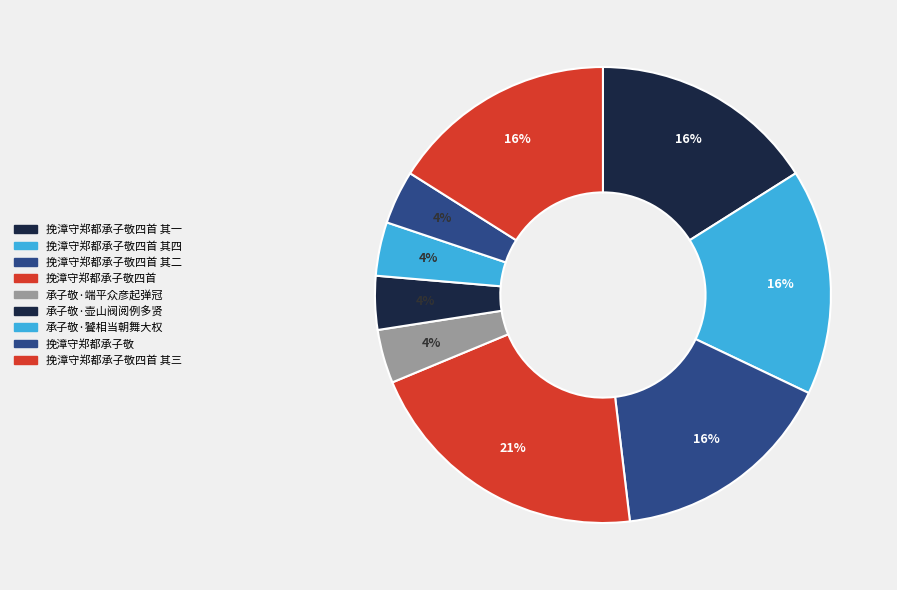

Which slice is the largest?

挽漳守郑都承子敬四首